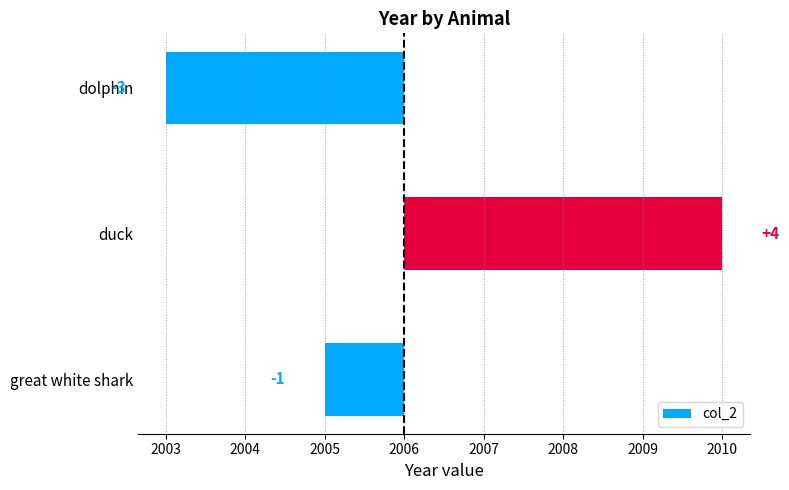

How many values are between -3 and 4?

3